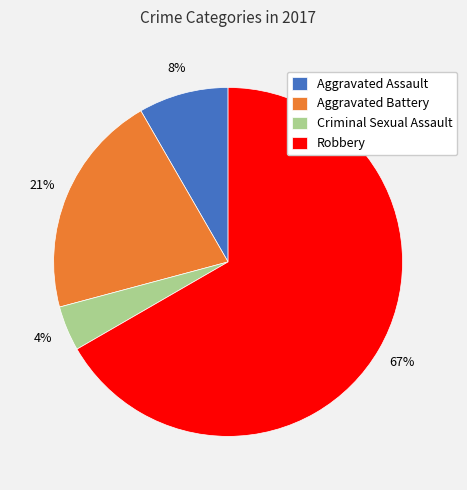

Rank the categories by value from highest to lowest.

Robbery, Aggravated Battery, Aggravated Assault, Criminal Sexual Assault